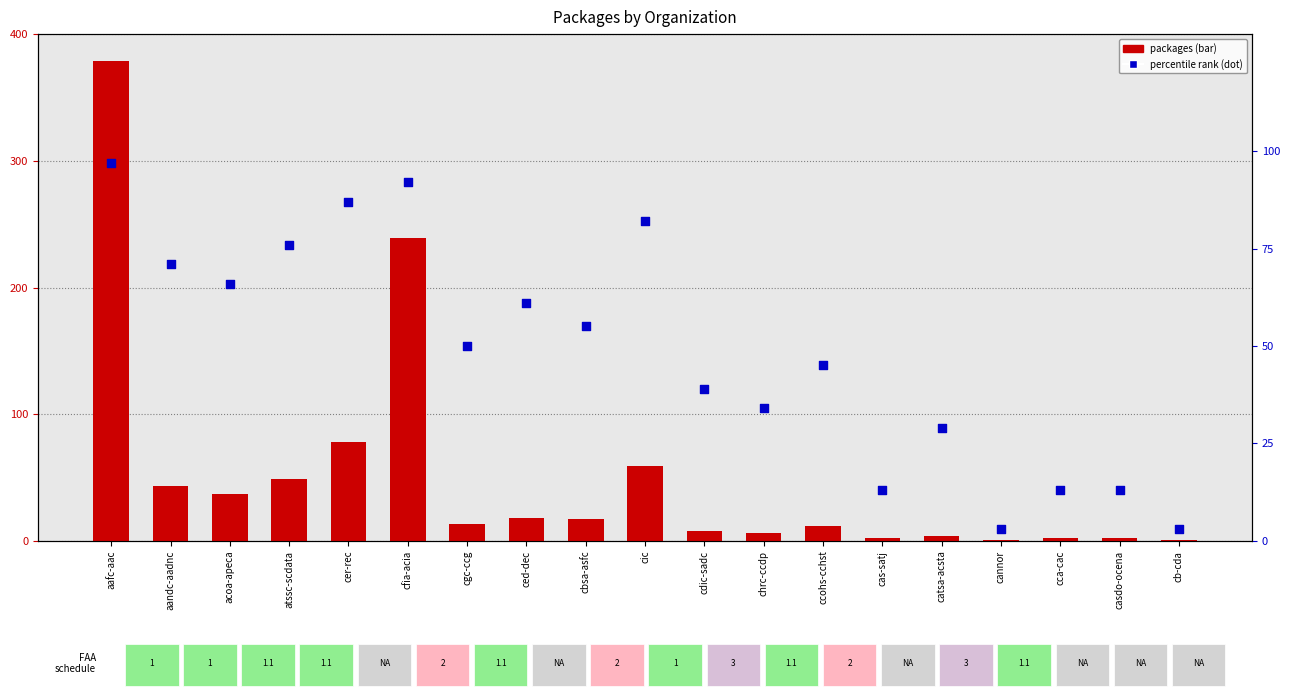

Which series contains the highest Y value?

packages